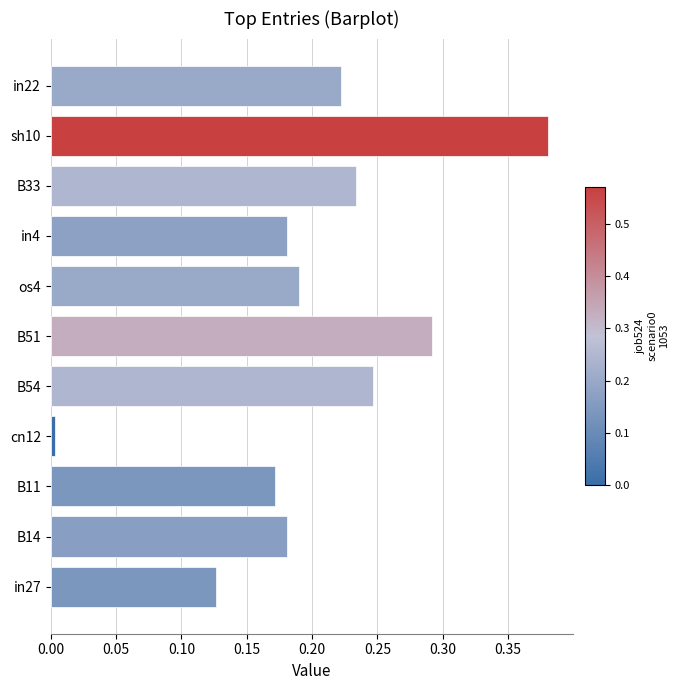

Between sh10 and os4, which is larger?

sh10